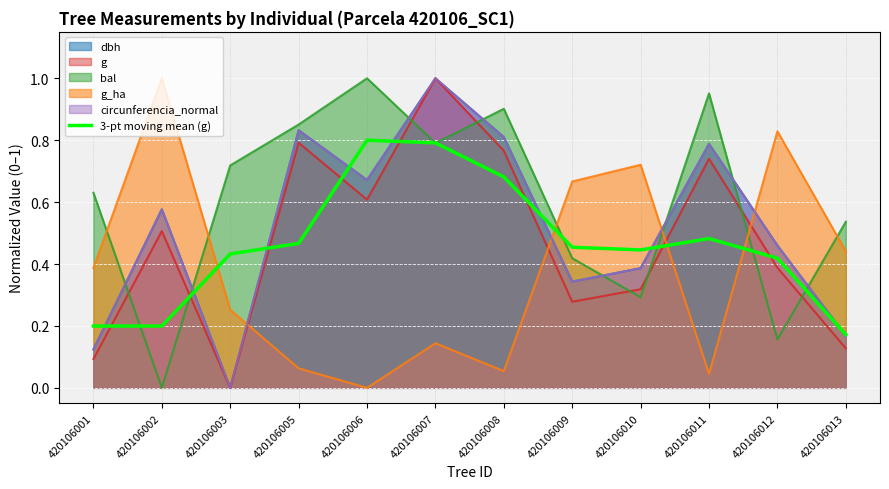

Where is the first local maximum?

420106006